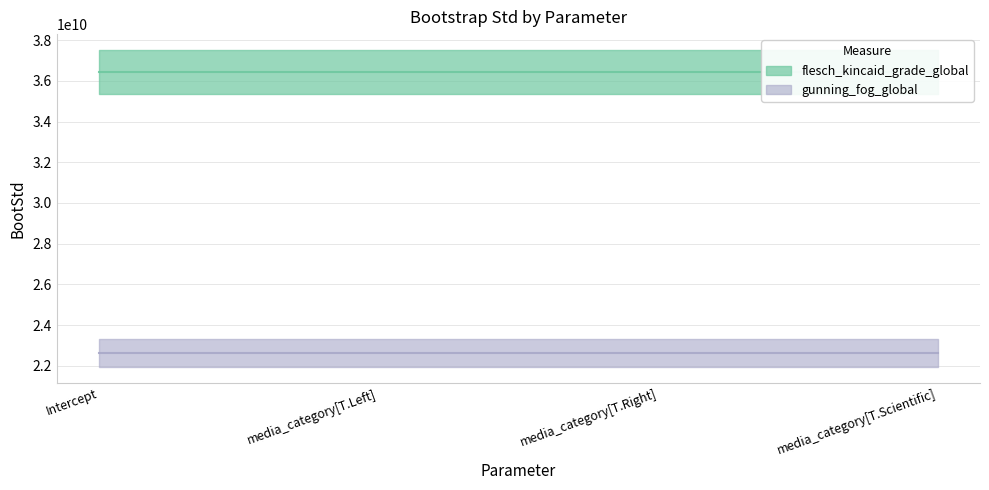

In flesch_kincaid_grade_global, how many points are higher than both neighbors (excluding endpoints)?

1